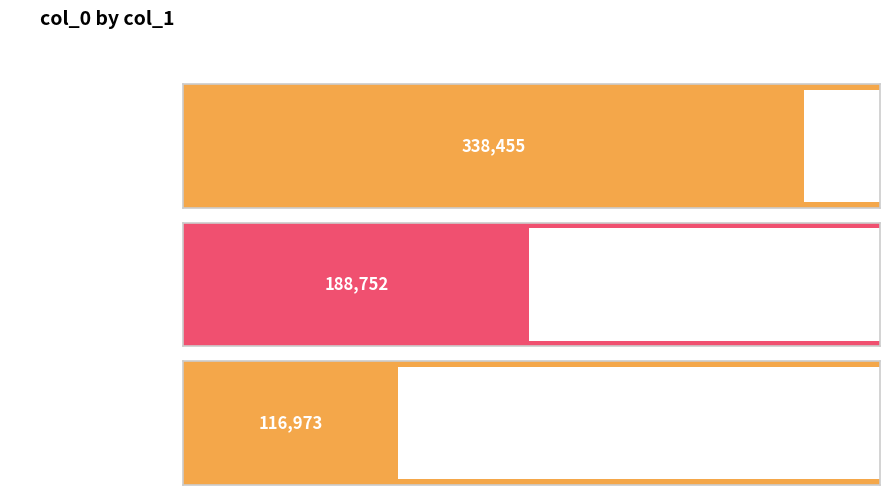

Reading left to right, list all the values displayed in this chart.

338455	188752	116973